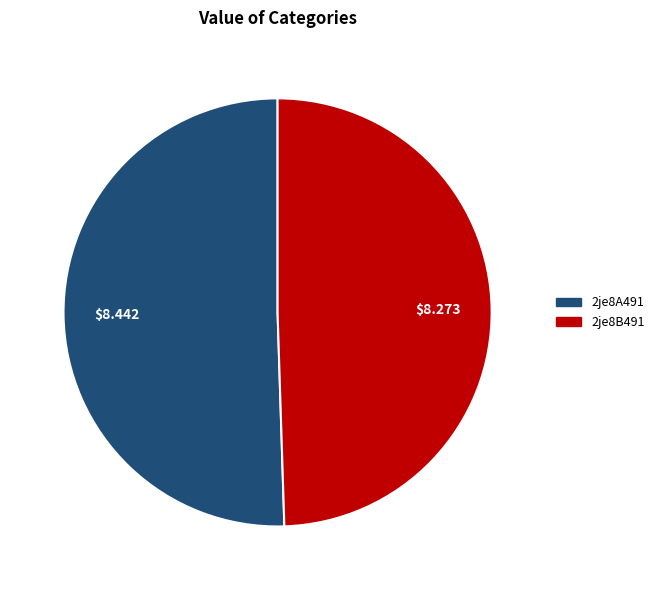

Is the sum of 2je8B491 and 2je8A491 greater than half?

Yes